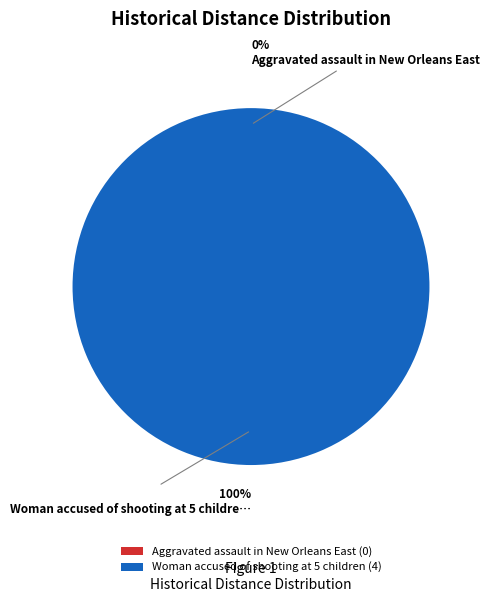

Does any single category account for the majority?

Yes